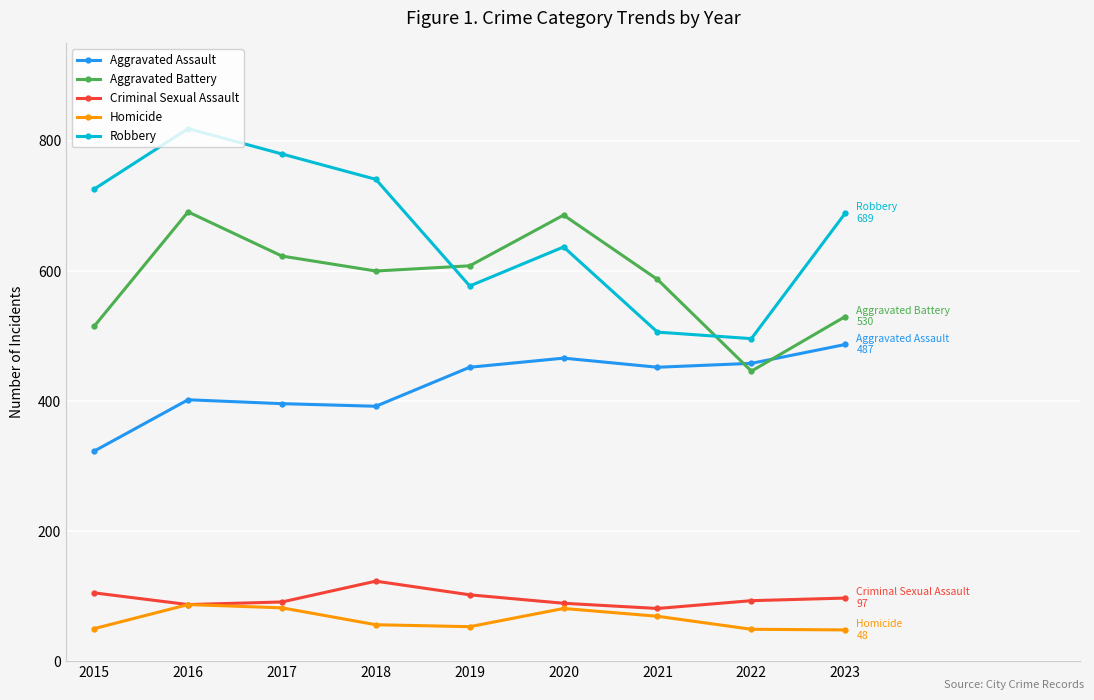

What is the average value of the Criminal Sexual Assault series?

96